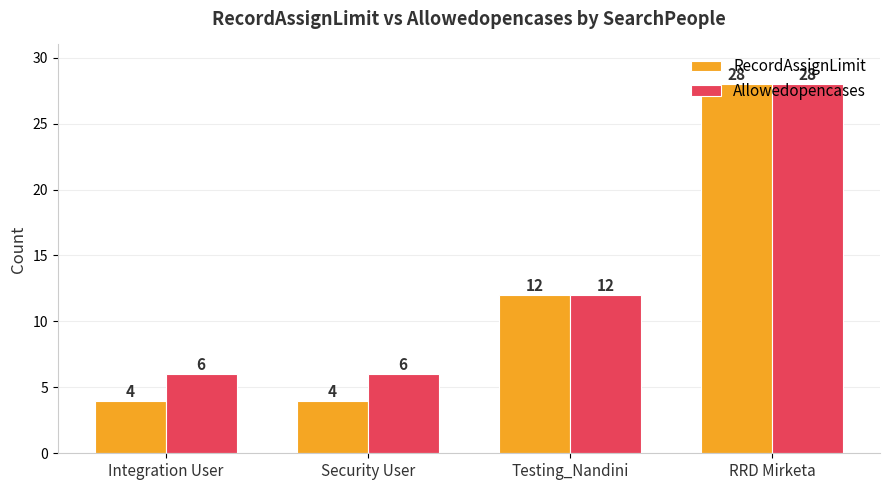

Is it true that RecordAssignLimit equals 28 at RRD Mirketa?

True